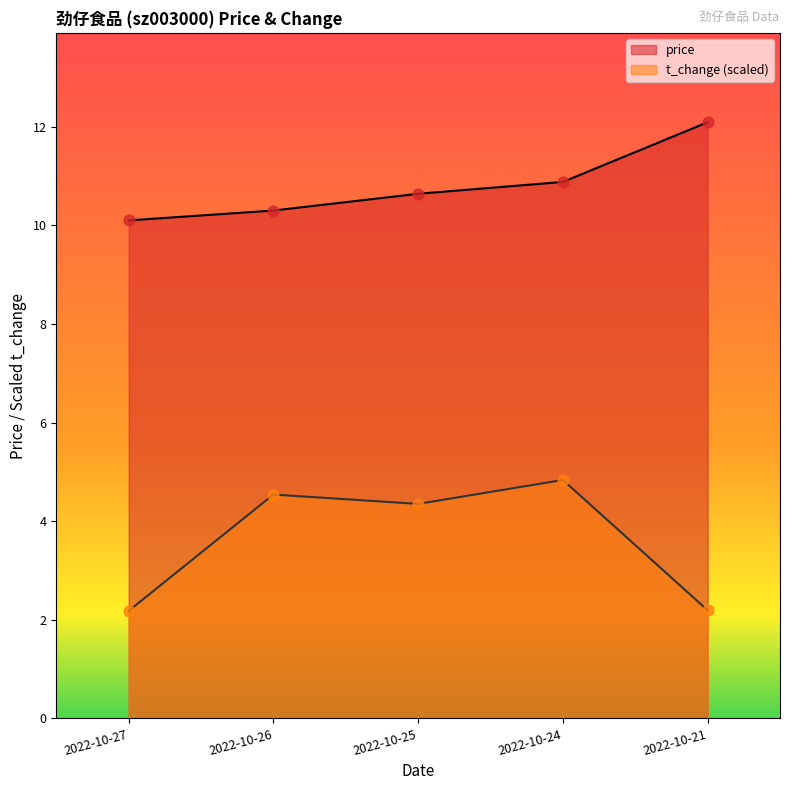

Which series contains the lowest Y value?

t_change